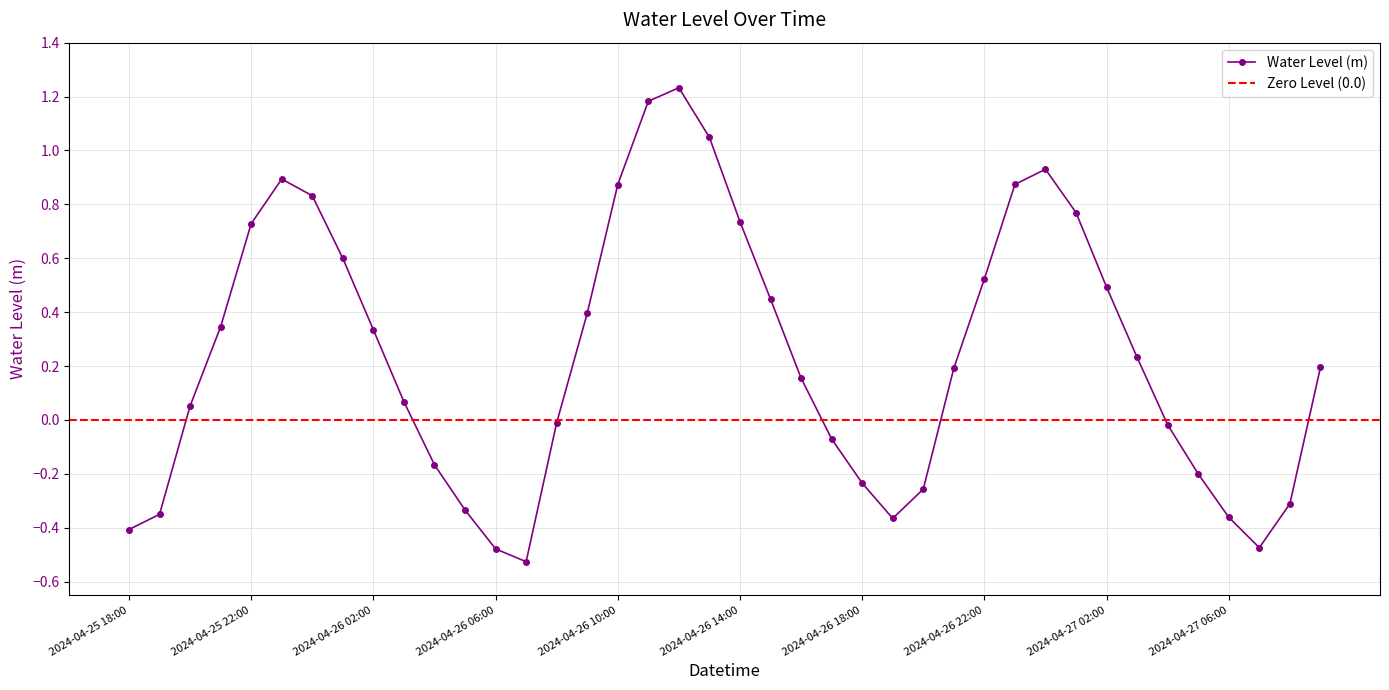

Reading right to left, list all the values displayed in this chart.

0.2	-0.3	-0.5	-0.4	-0.2	-0.0	0.2	0.5	0.8	0.9	0.9	0.5	0.2	-0.3	-0.4	-0.2	-0.1	0.2	0.4	0.7	1.0	1.2	1.2	0.9	0.4	-0.0	-0.5	-0.5	-0.3	-0.2	0.1	0.3	0.6	0.8	0.9	0.7	0.3	0.1	-0.4	-0.4